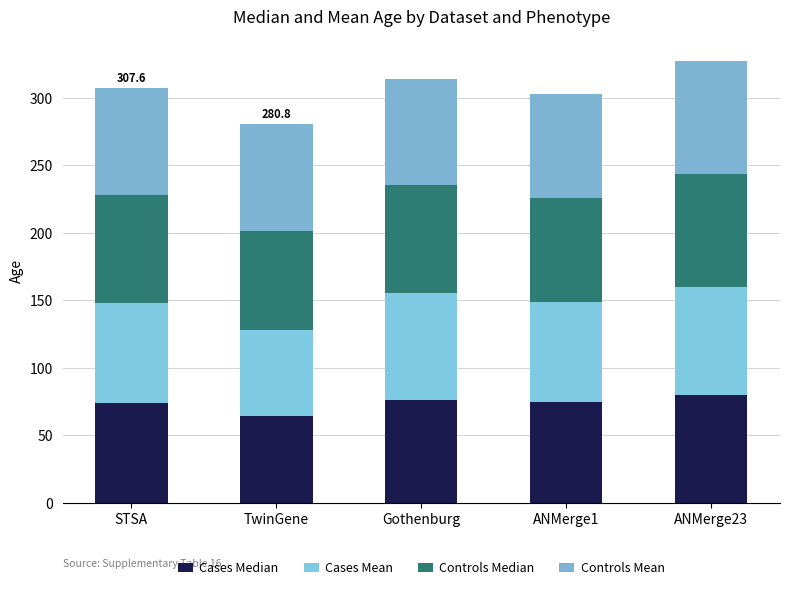

True or false: Controls Mean has a value of 78.9 at Gothenburg.

True